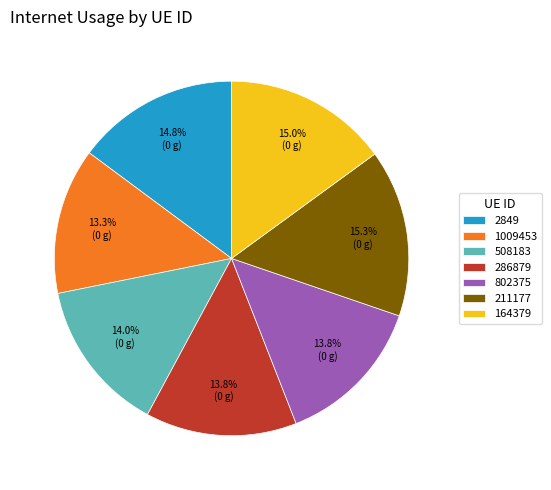

To the nearest percent, what is the combined percentage of 2849 and 211177?

30%